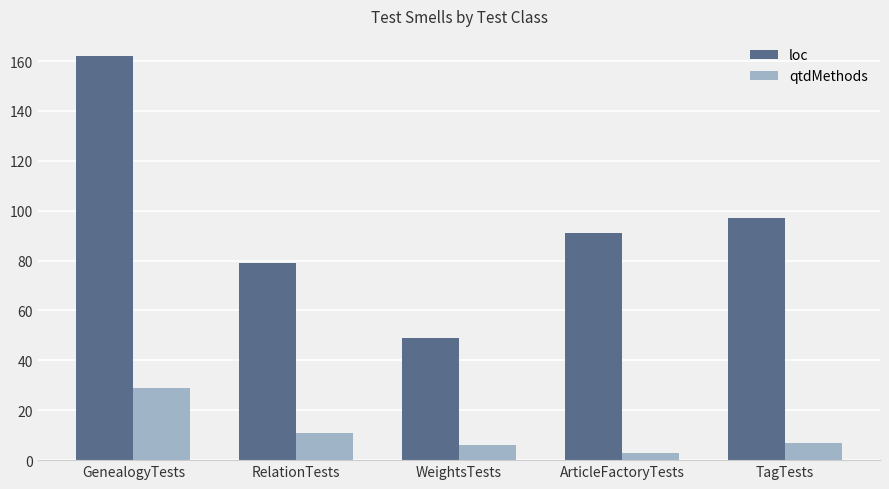

What are all the series names shown in the legend?

loc, qtdMethods